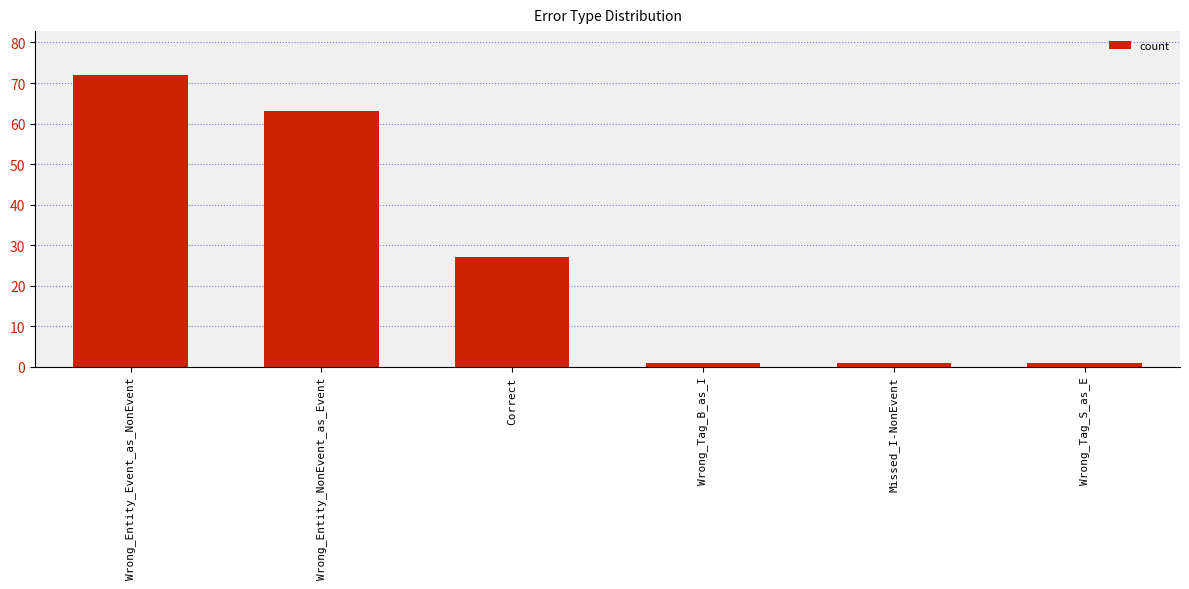

What is the label of the 3rd bar from the left?

Correct